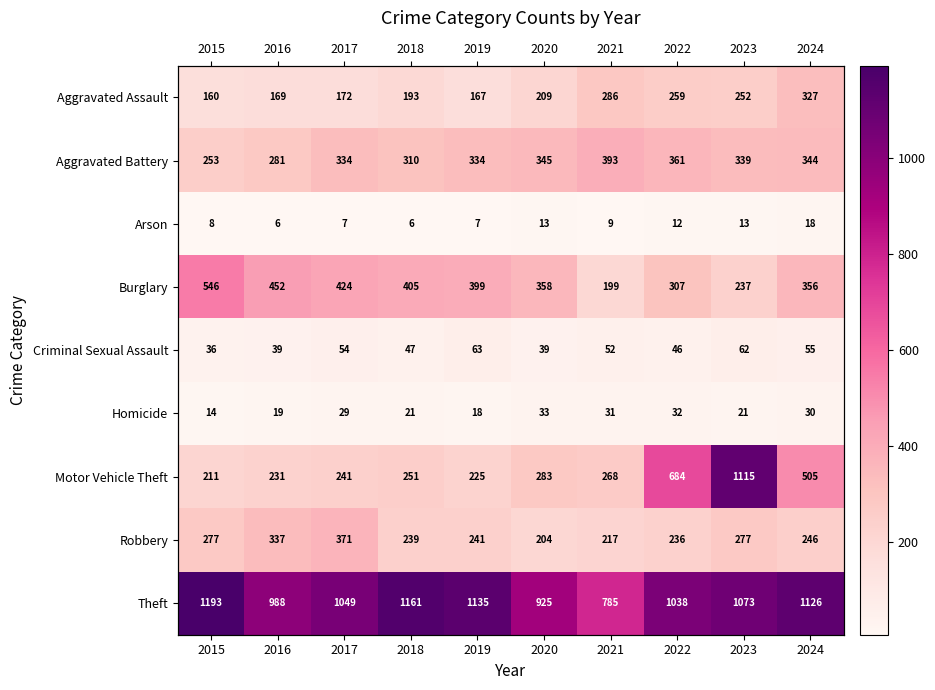

Is the value of Motor Vehicle Theft at 2020 greater than the value of Homicide at 2024?

Yes